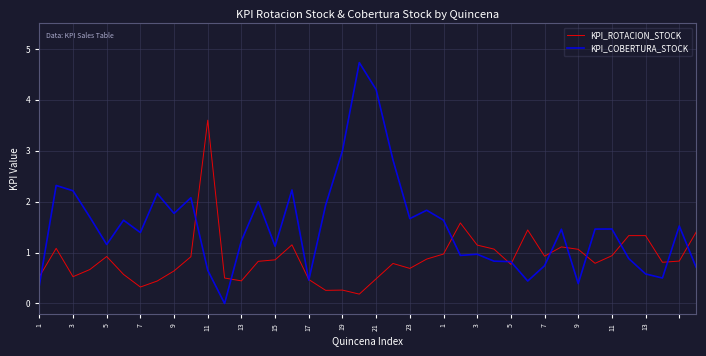

Is this an area chart (filled region under the line)?

No